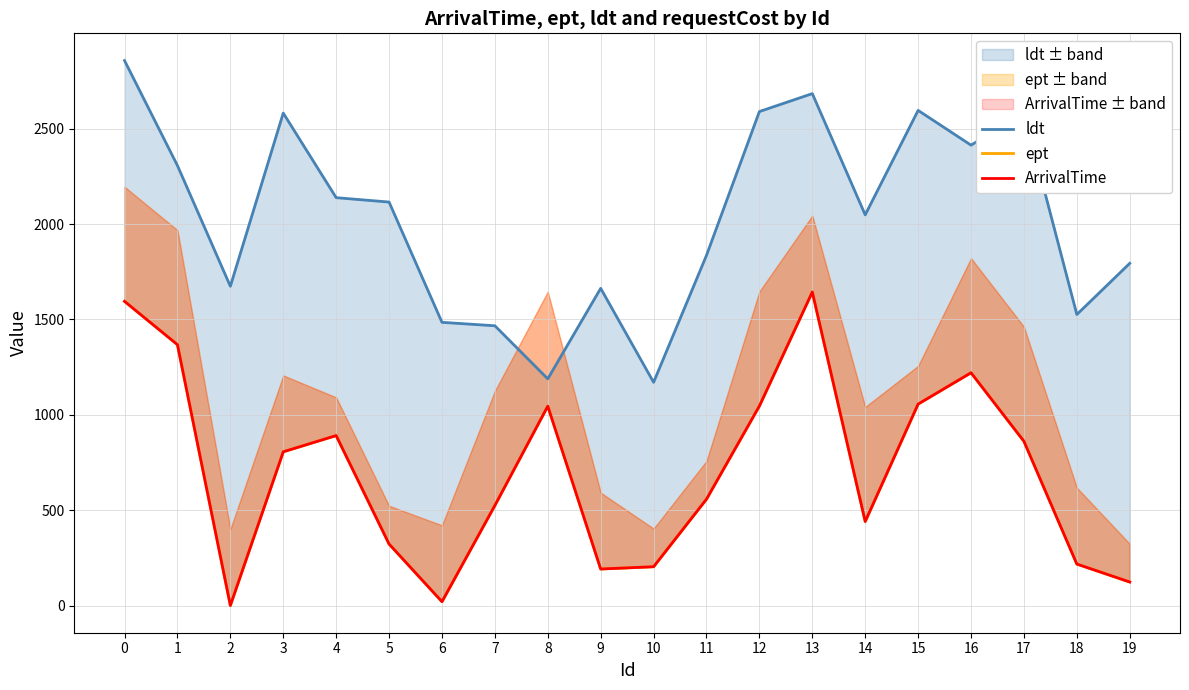

Which series has the widest spread of values?

ldt